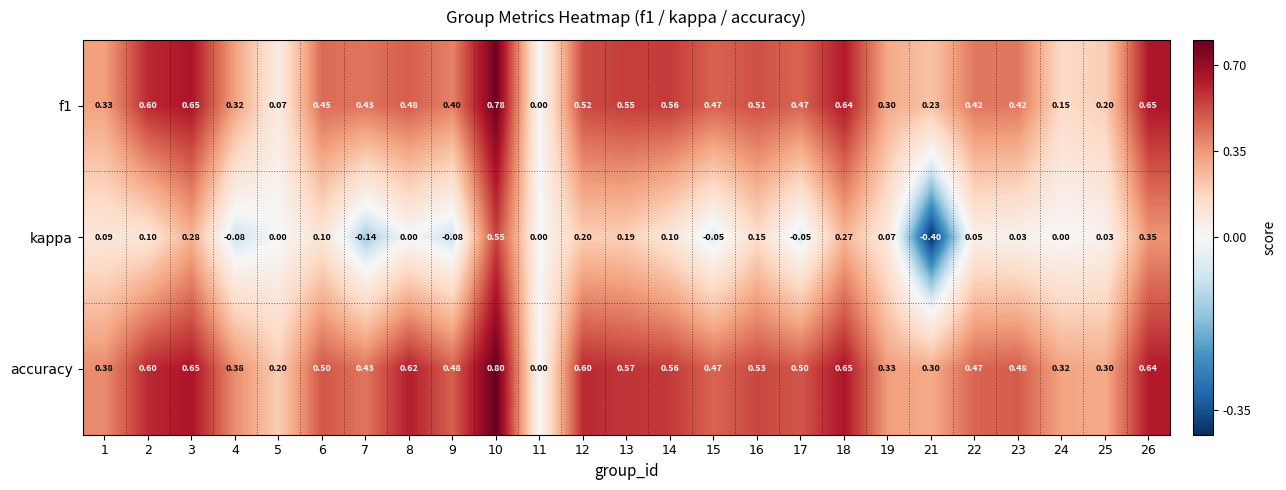

Rank the series at 10 from lowest to highest value.

kappa, f1, accuracy